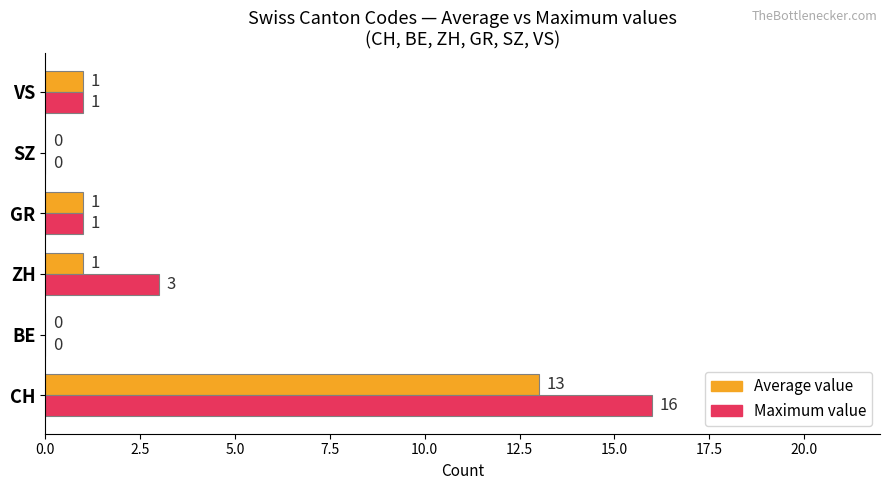

At which category is the sum across all series the highest?

CH